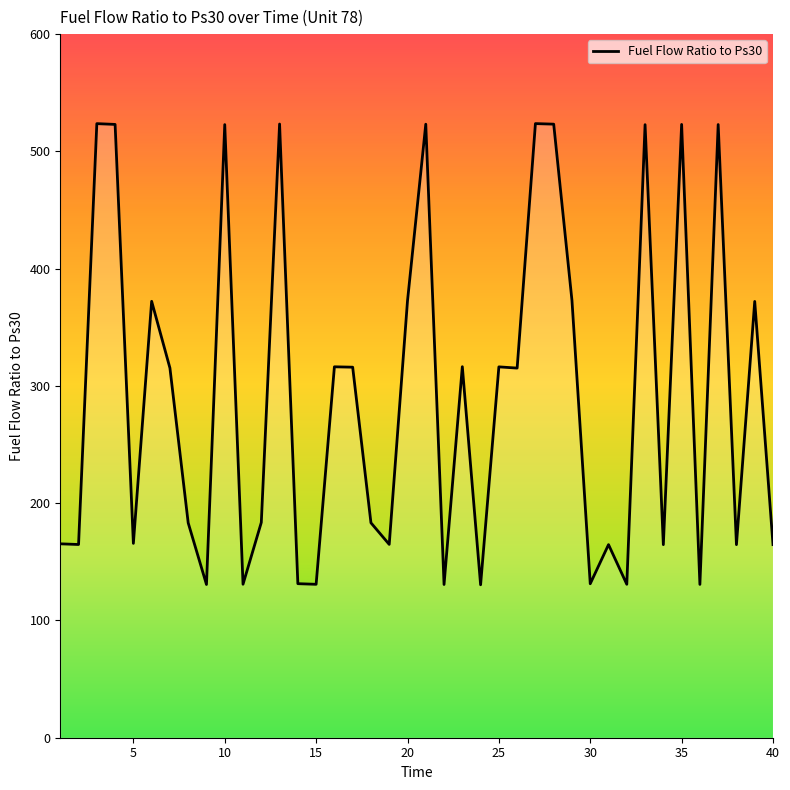

What is the greatest value displayed?

523.7